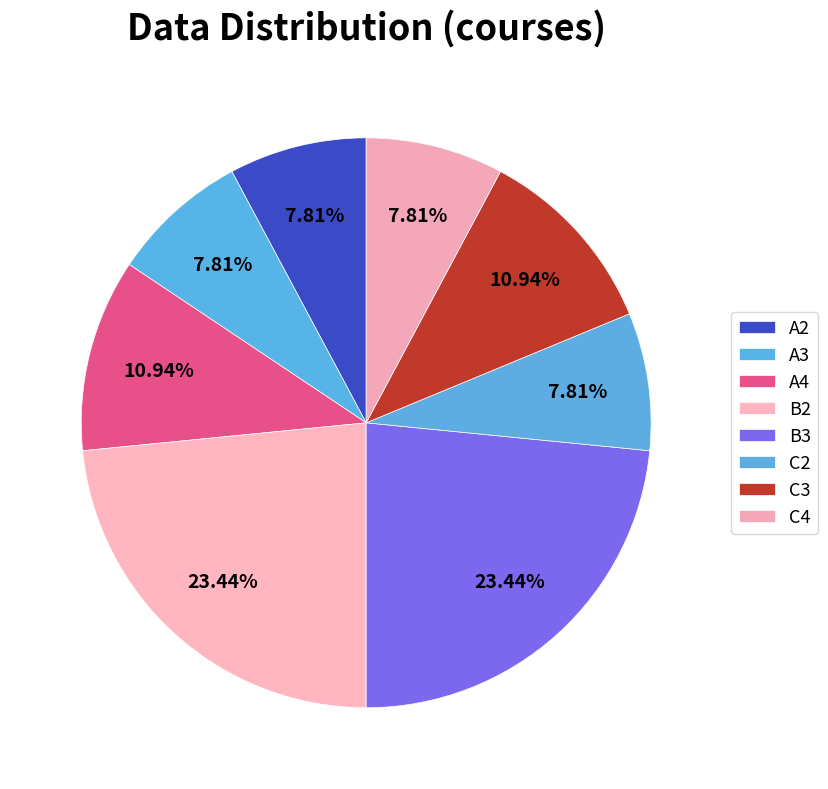

Does B3 account for over 50% of the chart?

No